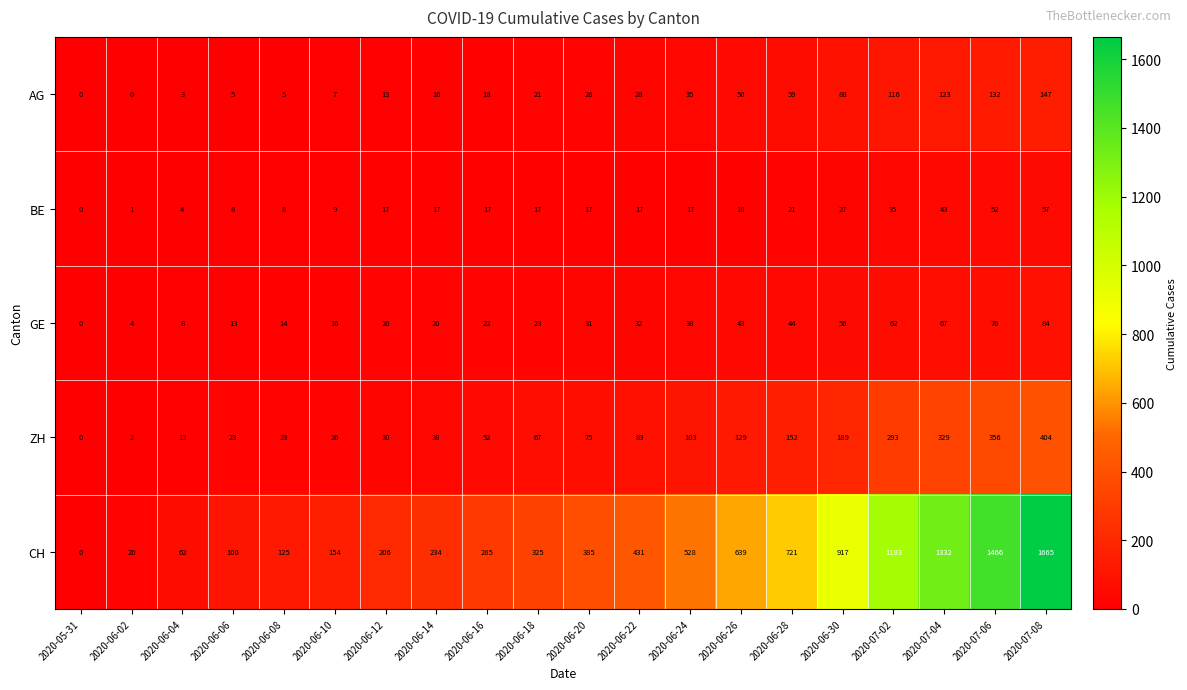

What is the spread (max minus min) of values at 2020-06-16?

268